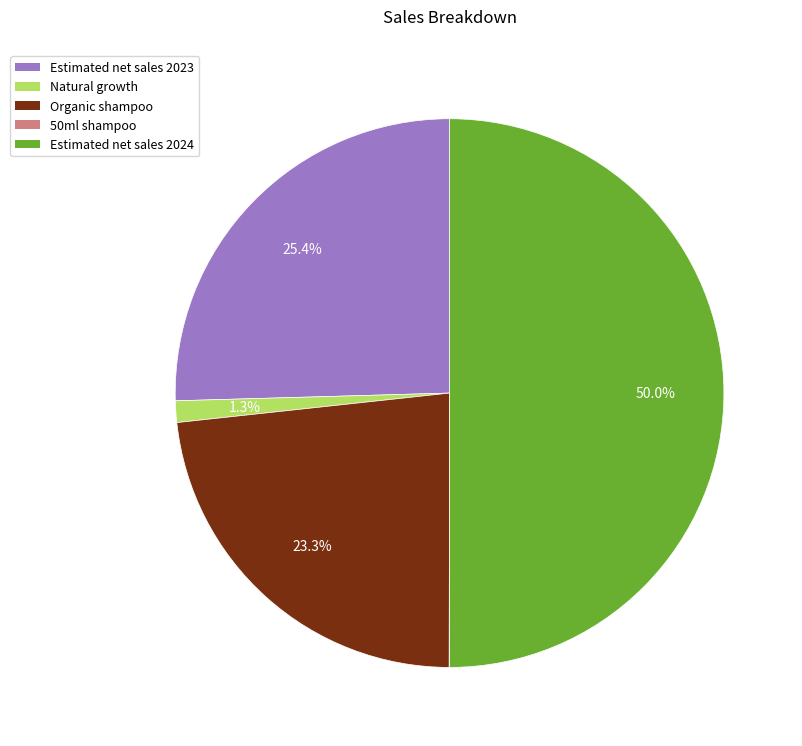

How much of the chart is everything except Natural growth?

98.7%